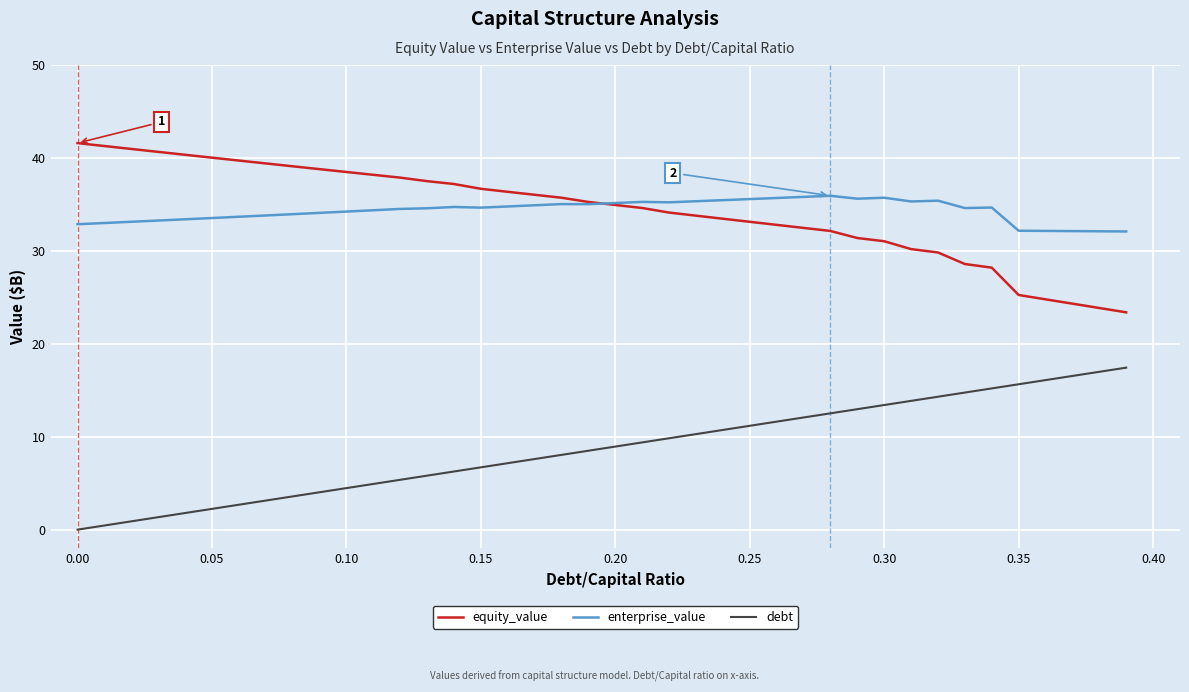

List the series in order of their peak value, lowest first.

debt, enterprise_value, equity_value